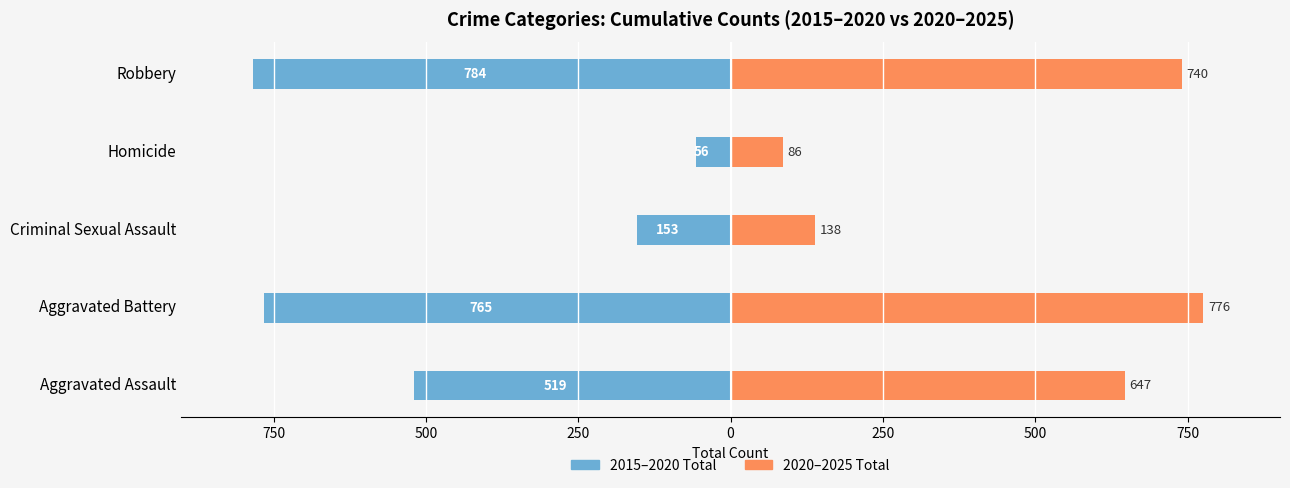

True or false: 2020–2025 Total has a value of 56 at Homicide.

False